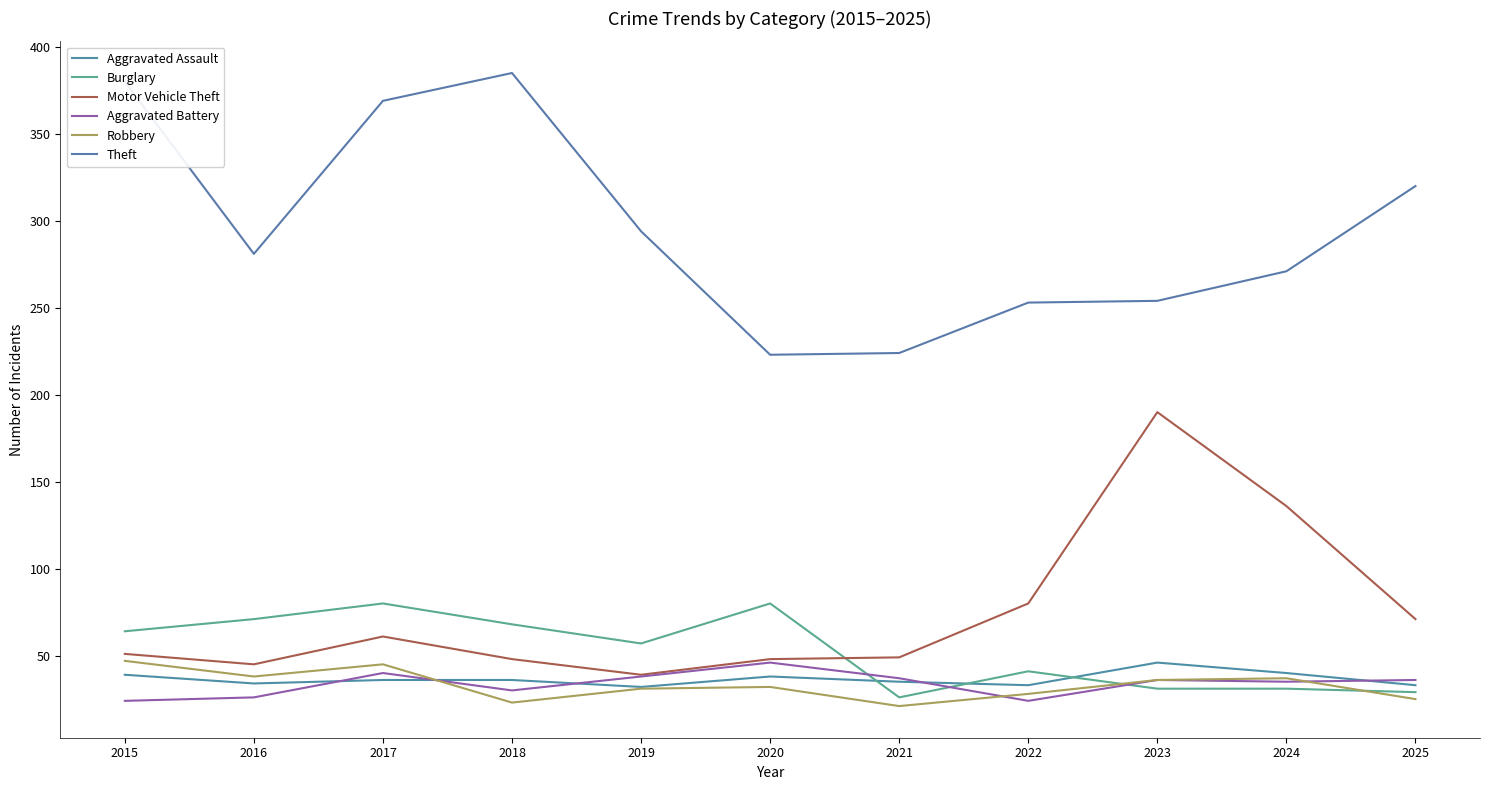

True or false: Motor Vehicle Theft and Aggravated Assault cross at least once.

False